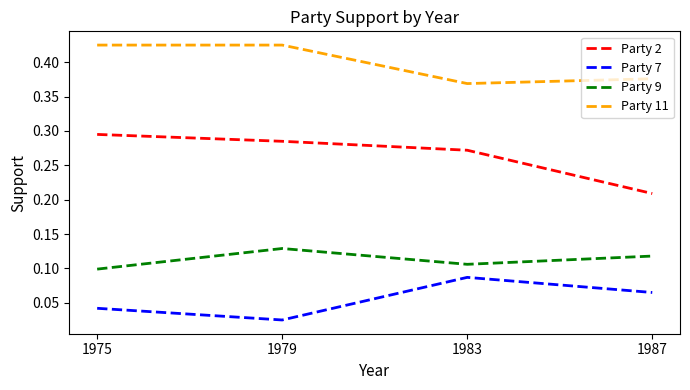

Is this an area chart (filled region under the line)?

No